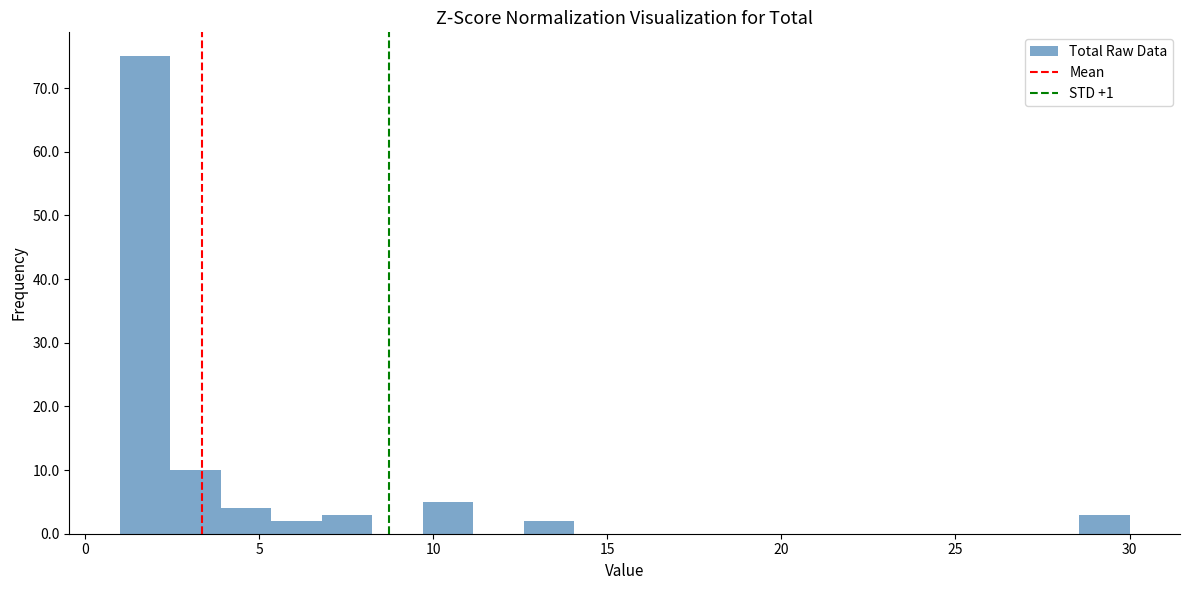

Read against the x-axis, roughly where is the centre of the tallest bar?

1.5